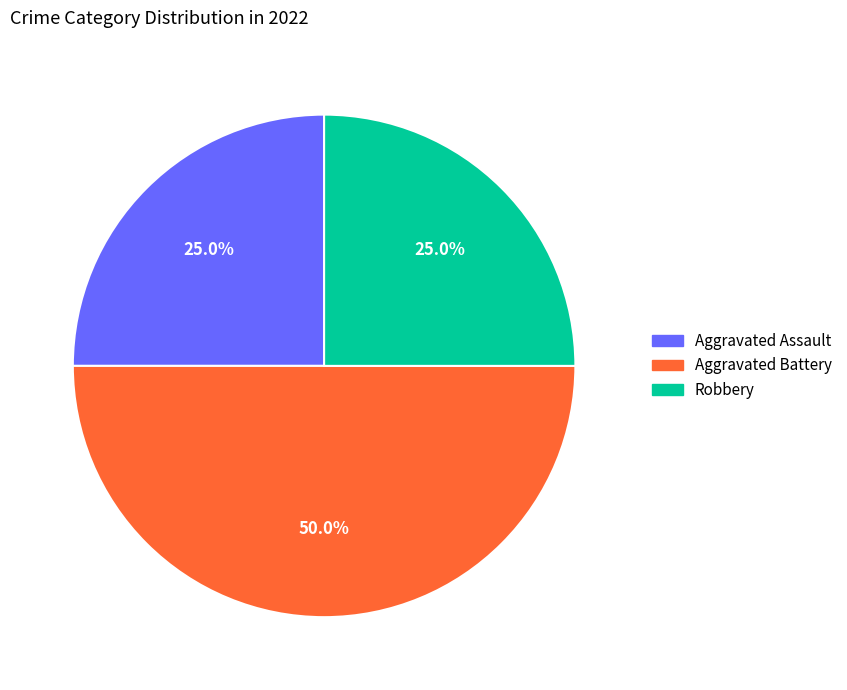

How many slices are in this pie chart?

3